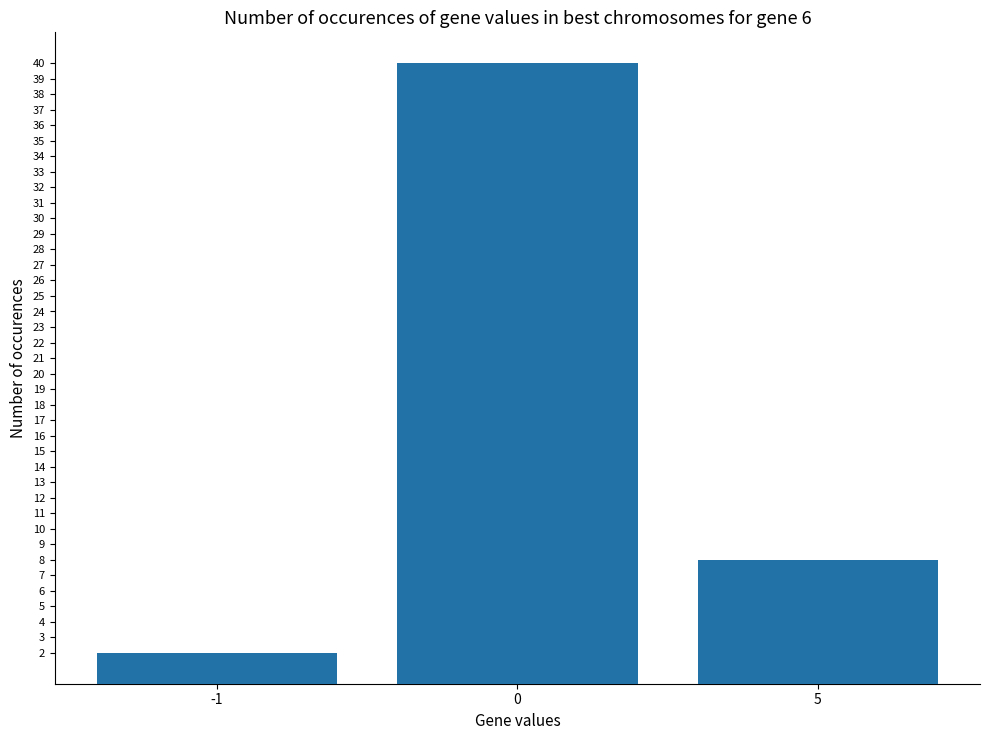

What is the value of the 3rd bar from the left?

8